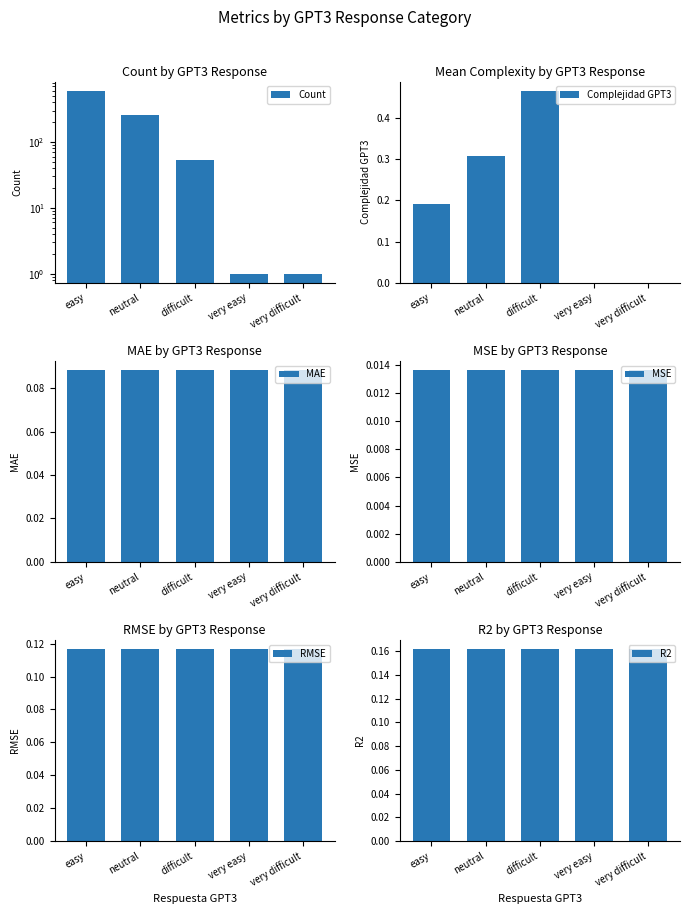

At neutral, list the series in order from largest to smallest.

Count, Complejidad GPT3, R2, RMSE, MAE, MSE